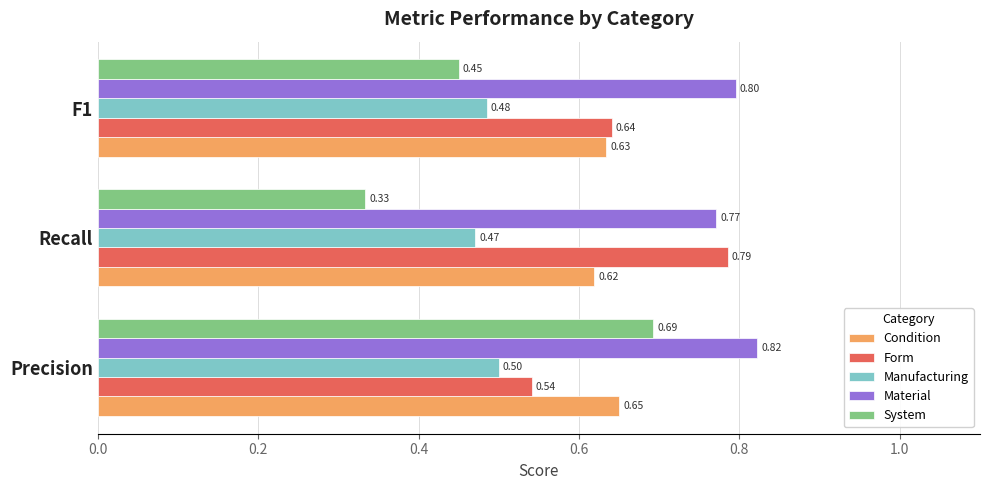

At F1, list the series in order from smallest to largest.

System, Manufacturing, Condition, Form, Material